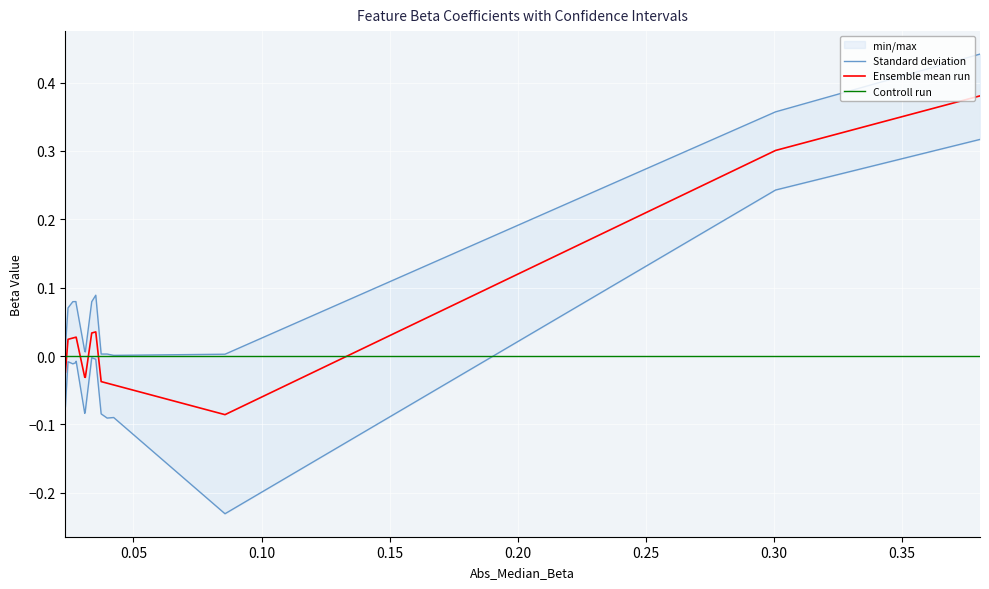

How many values in Median_Beta are above zero?

8